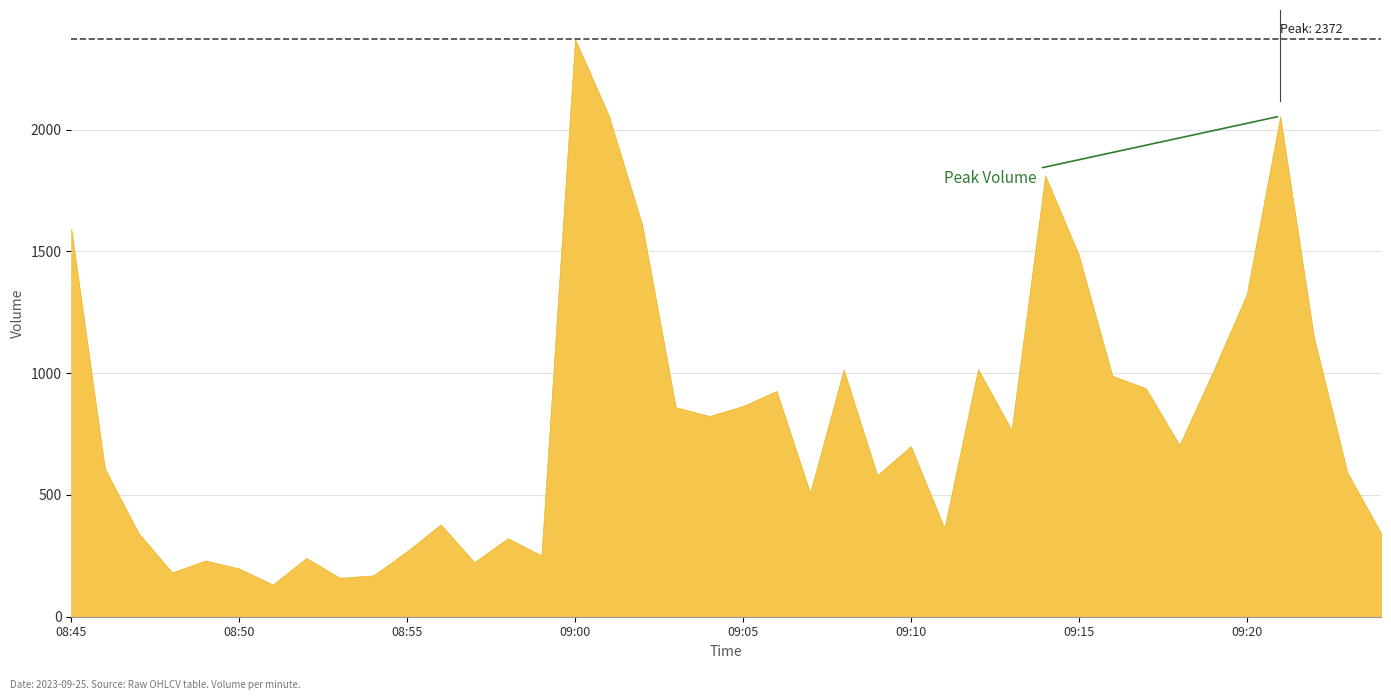

List the labels in order of value, smallest first.

08:51, 08:53, 08:54, 08:48, 08:50, 08:57, 08:49, 08:52, 08:59, 08:55, 08:58, 08:47, 09:24, 09:11, 08:56, 09:07, 09:09, 09:23, 08:46, 09:10, 09:18, 09:13, 09:04, 09:03, 09:05, 09:06, 09:17, 09:16, 09:19, 09:08, 09:12, 09:22, 09:20, 09:15, 08:45, 09:02, 09:14, 09:21, 09:01, 09:00